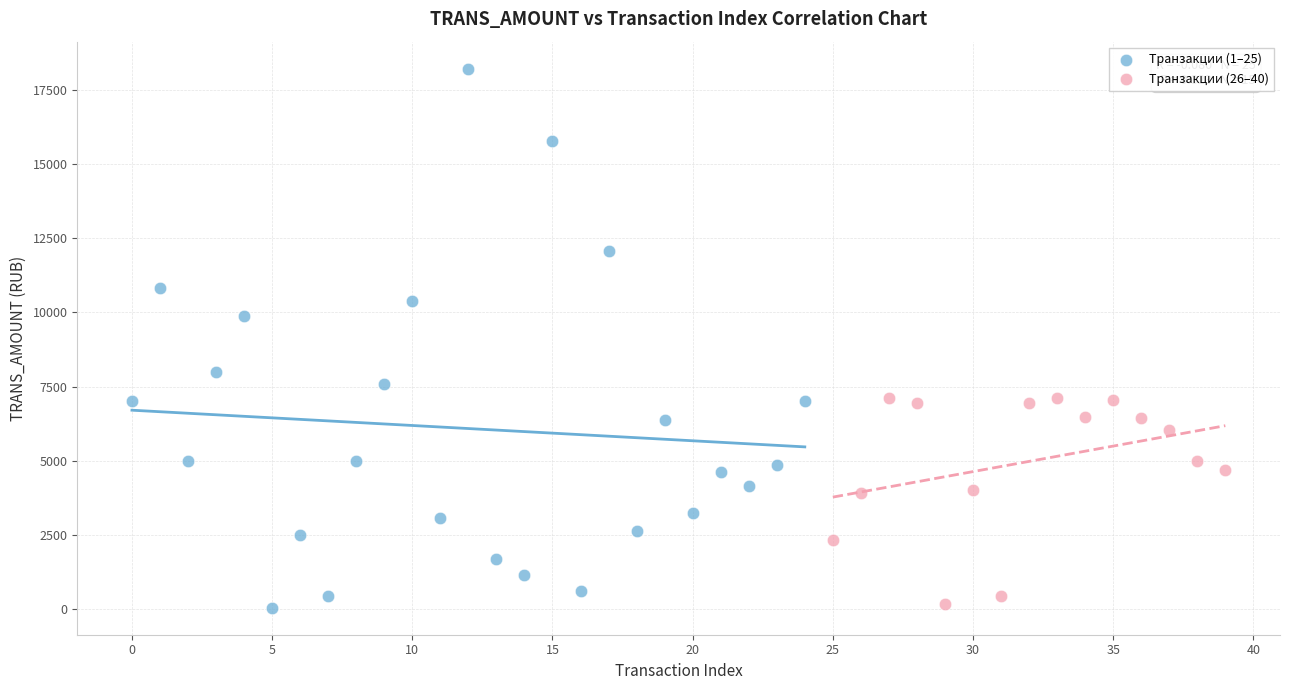

Which series has the widest spread of Y values?

Транзакции (1–25)